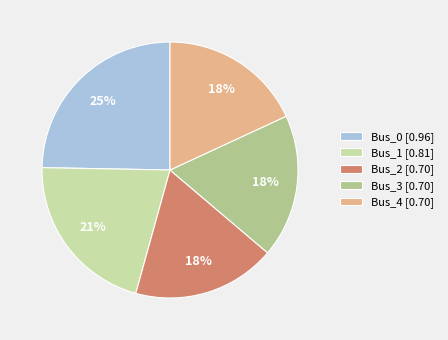

Combined, do Bus_0 and Bus_3 account for over 50%?

No